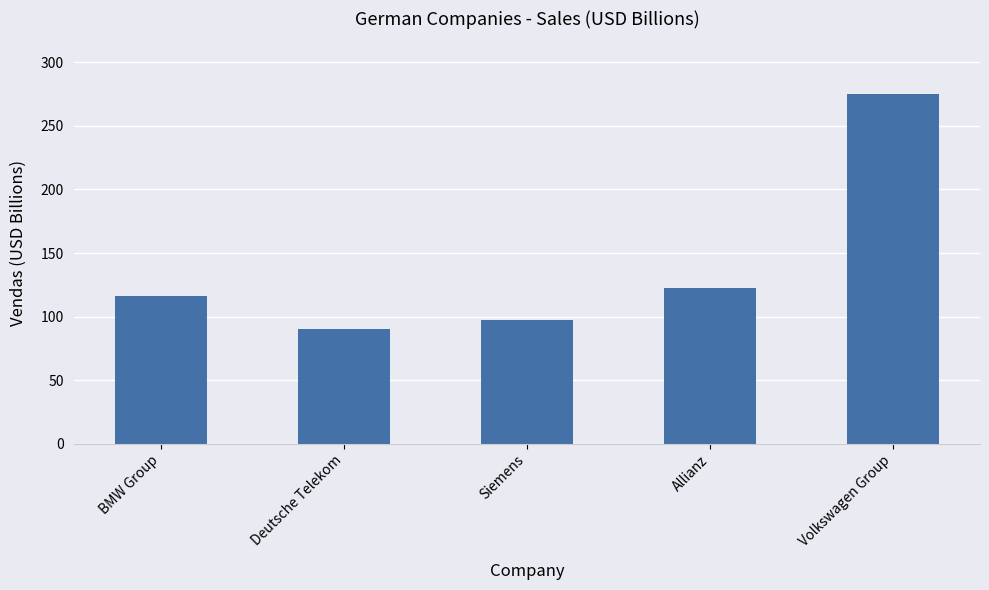

Is it true that the value at Volkswagen Group is 275.2?

True